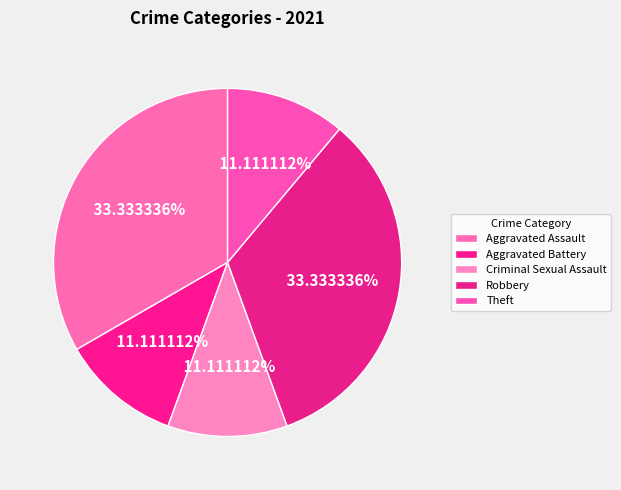

To the nearest percent, what is the combined percentage of Robbery and Criminal Sexual Assault?

44%